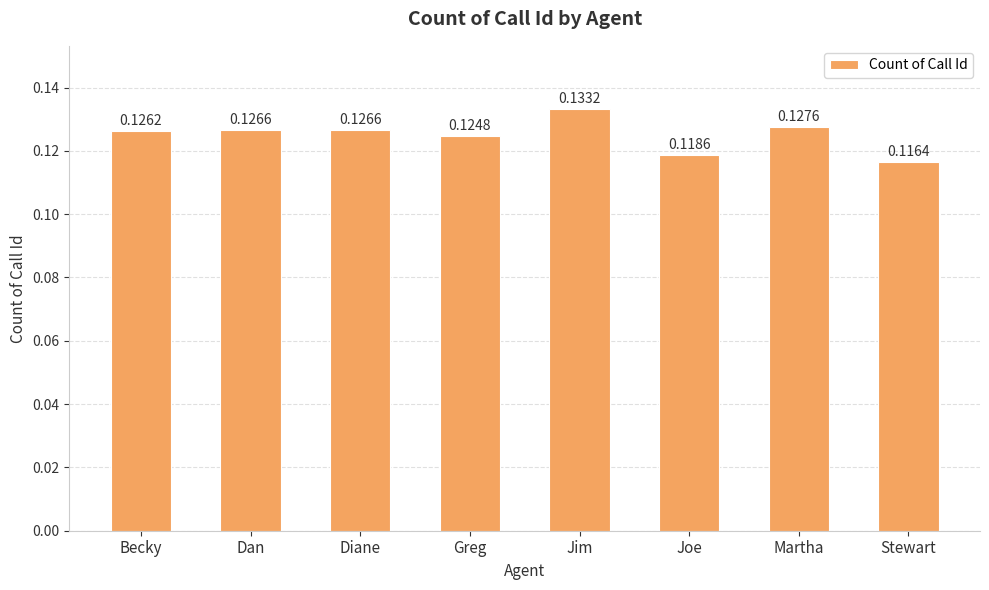

What position from the right is Greg?

5